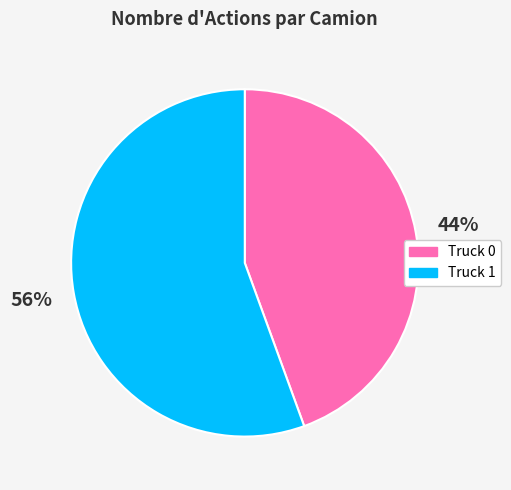

Count the number of slices in the pie.

2